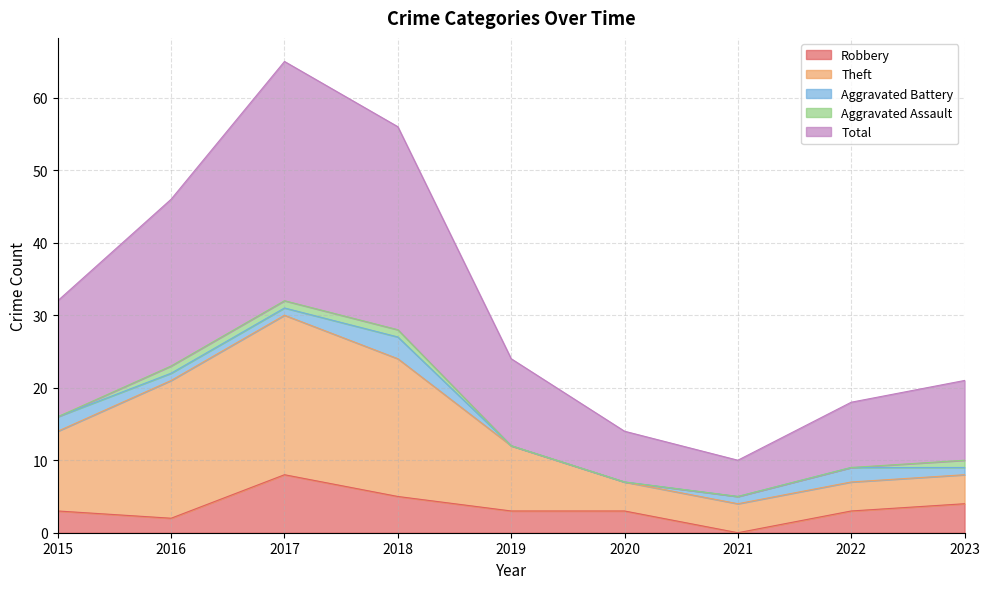

At which label does Robbery reach its peak?

2017